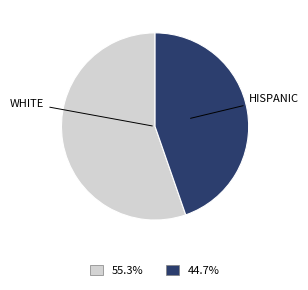

Count the number of slices in the pie.

2